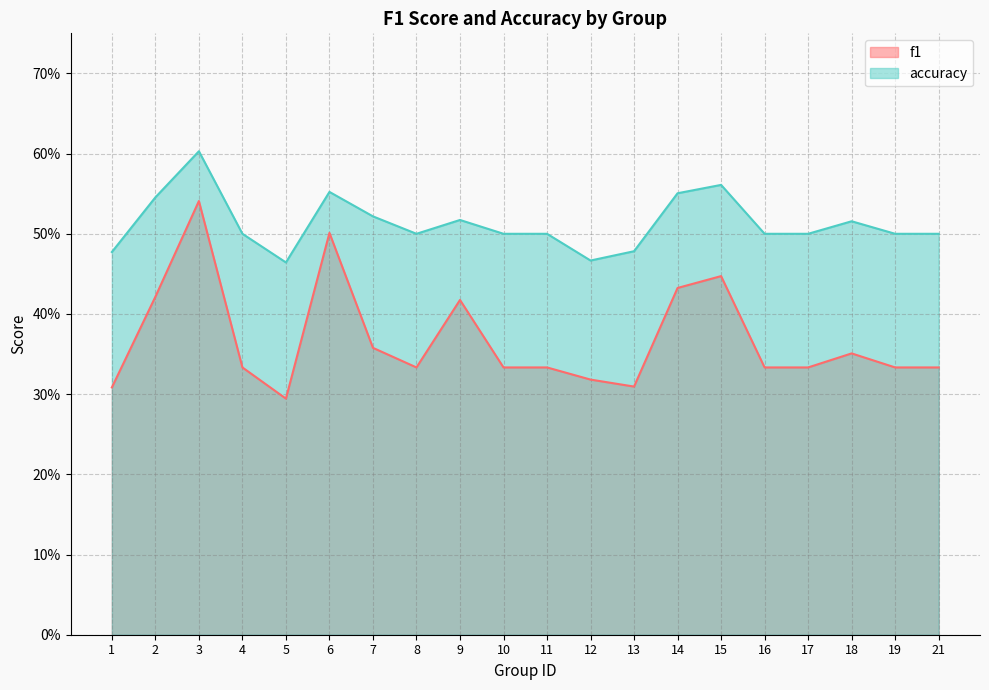

How many series are shown in this chart?

2